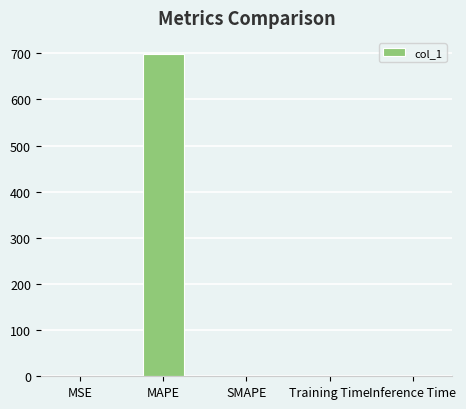

At which category does the chart reach its peak across all series?

MAPE